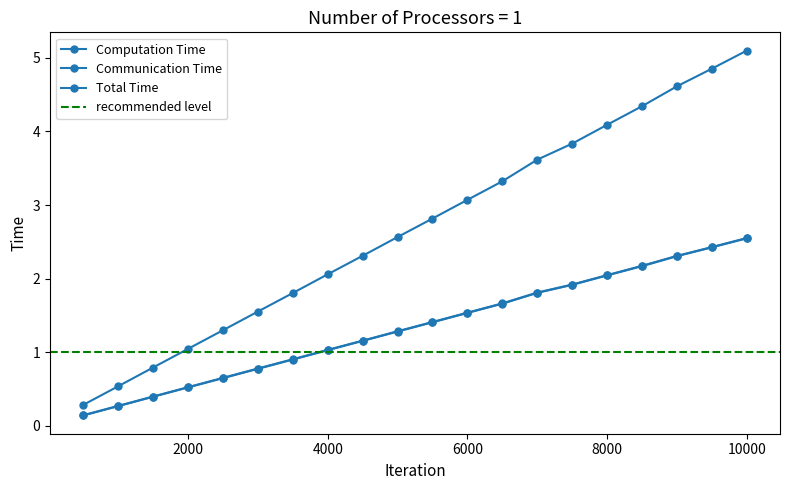

How many series are shown in this chart?

3